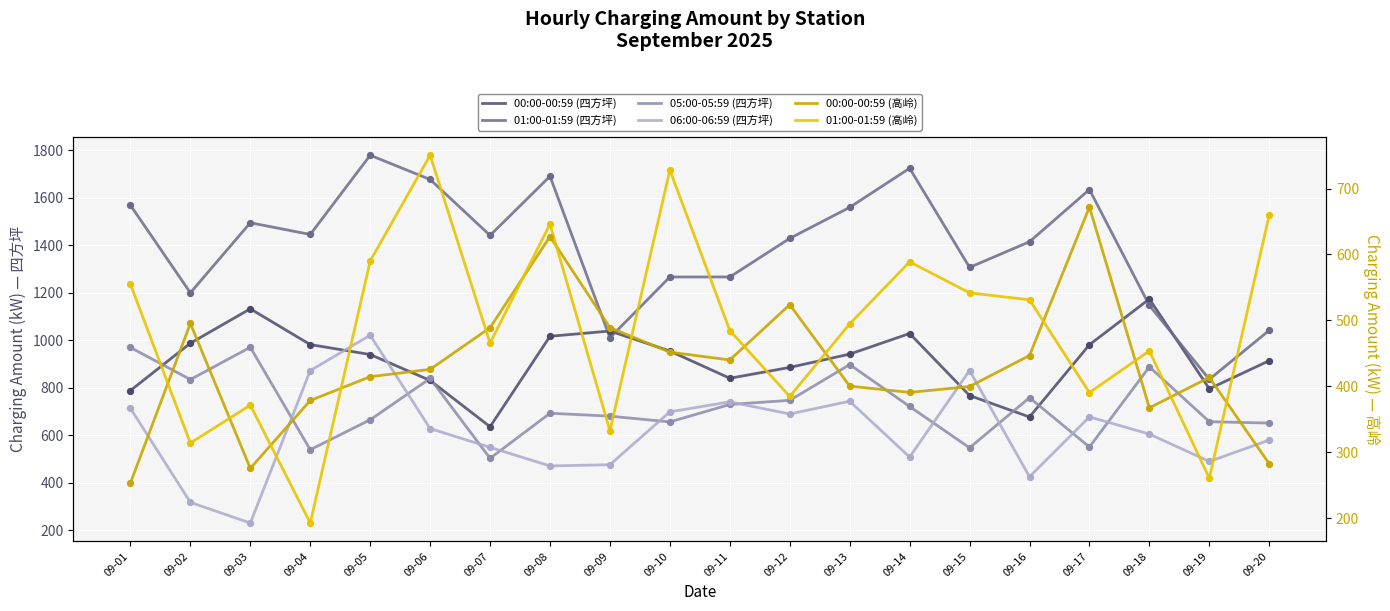

Is the value of 01:00-01:59 (四方坪) at 09-20 greater than the value of 06:00-06:59 (四方坪) at 09-16?

Yes